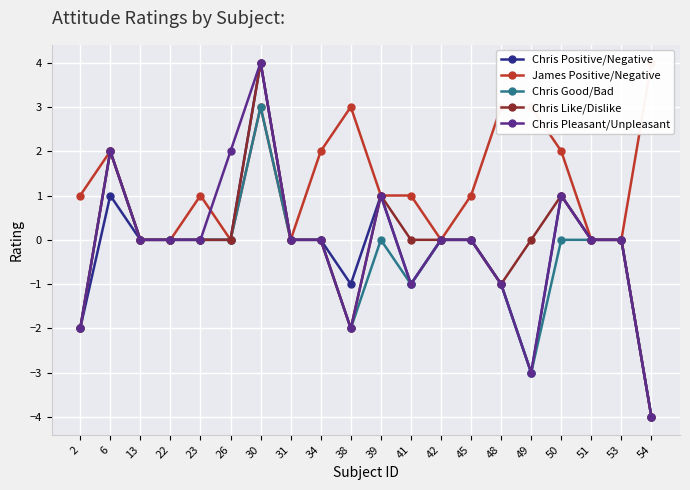

At which category does James Positive/Negative reach its first local peak?

6